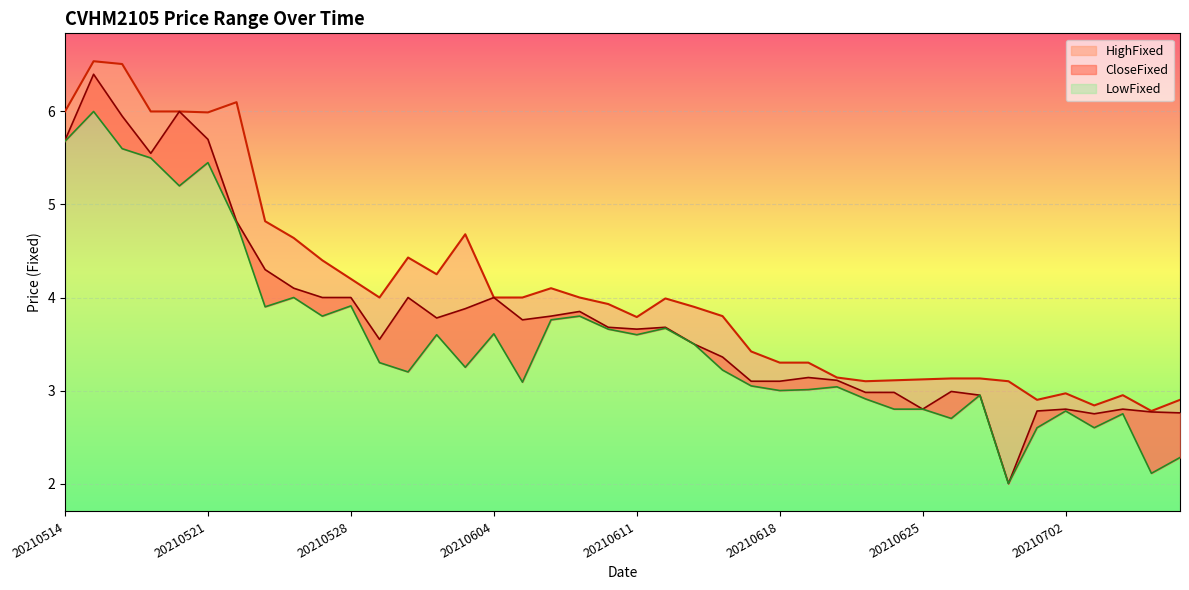

True or false: HighFixed and LowFixed intersect in this chart.

False